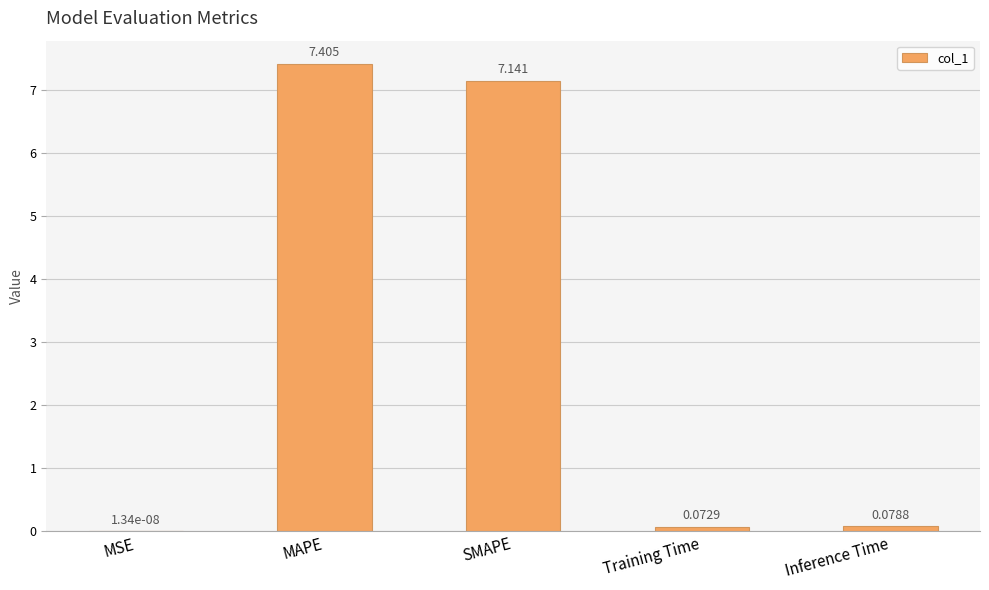

At which label is the value closest to 3?

Inference Time